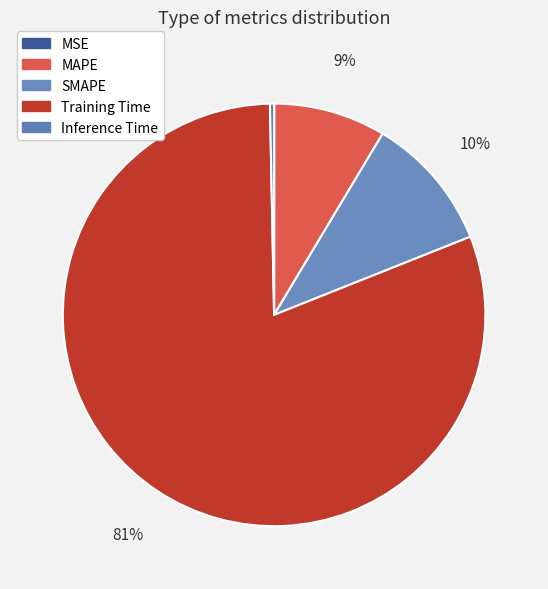

Combined, what portion of the pie is MSE and Training Time?

80.7%